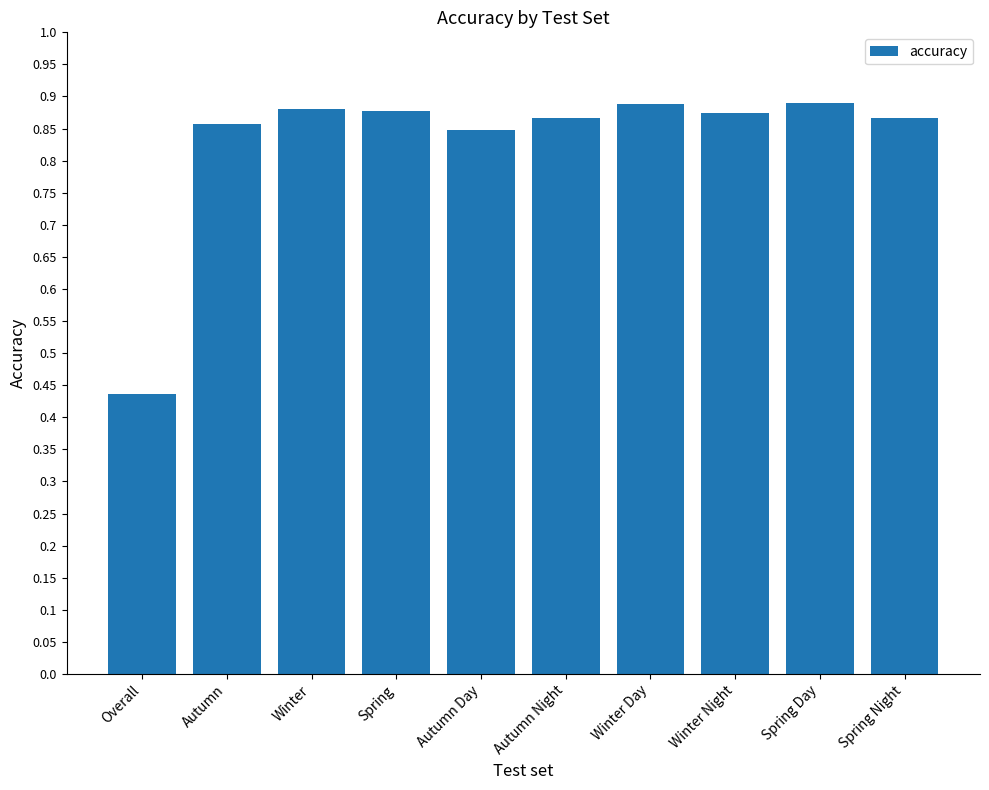

What is the difference between the second highest and minimum values?

0.5